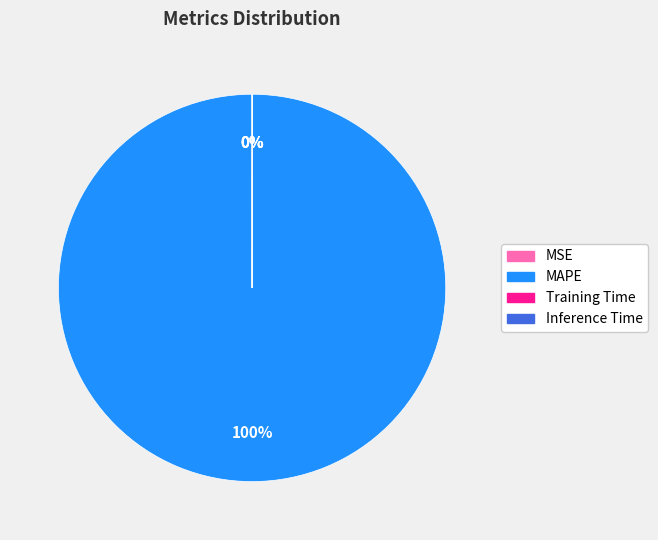

Which slice represents more than half of the pie?

MAPE